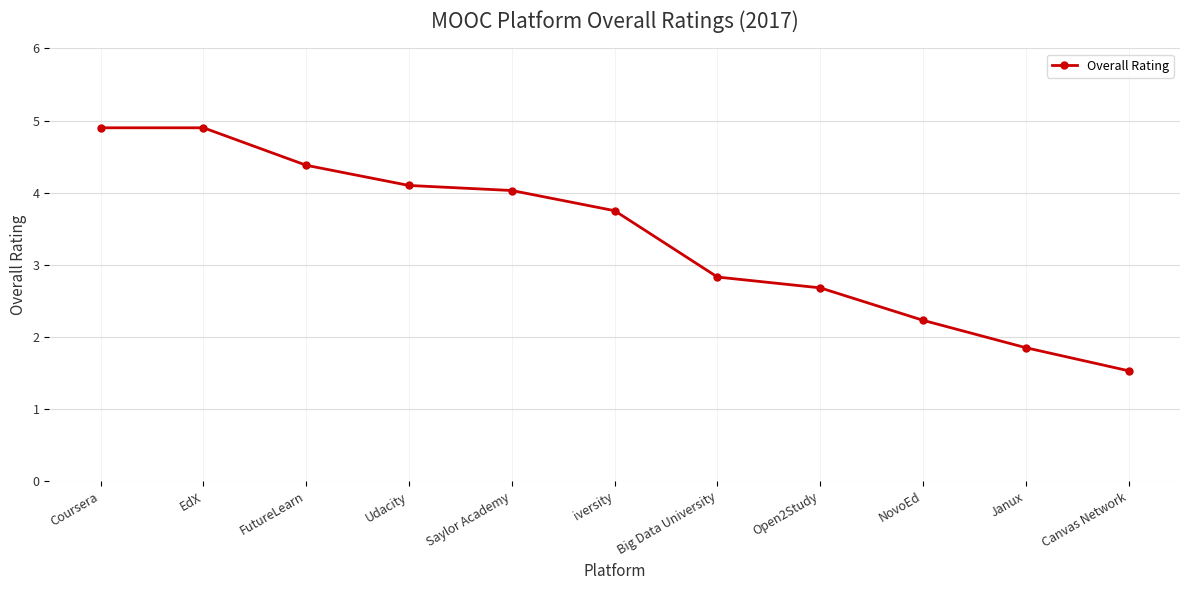

True or false: the data has more than 1 interior local peaks.

False